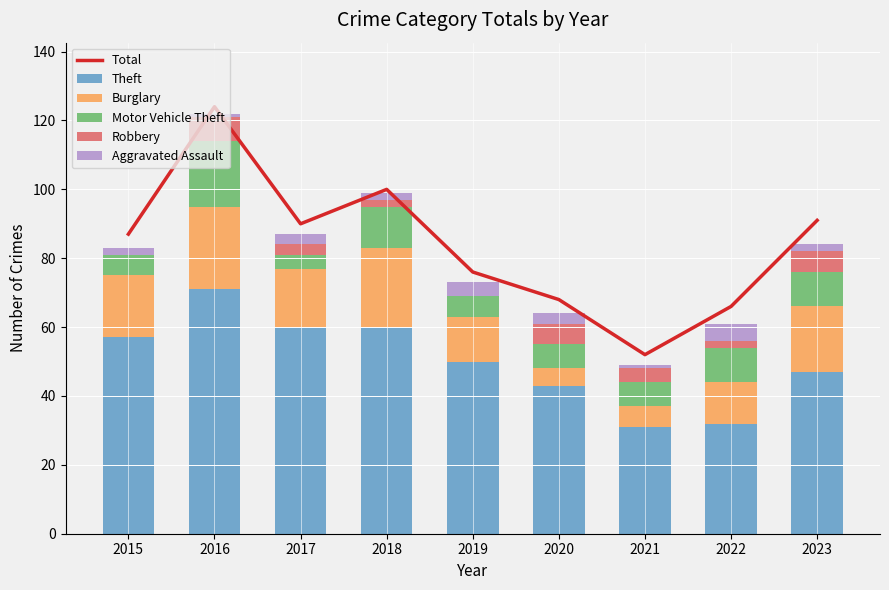

True or false: Burglary has a value of 12 at 2023.

False